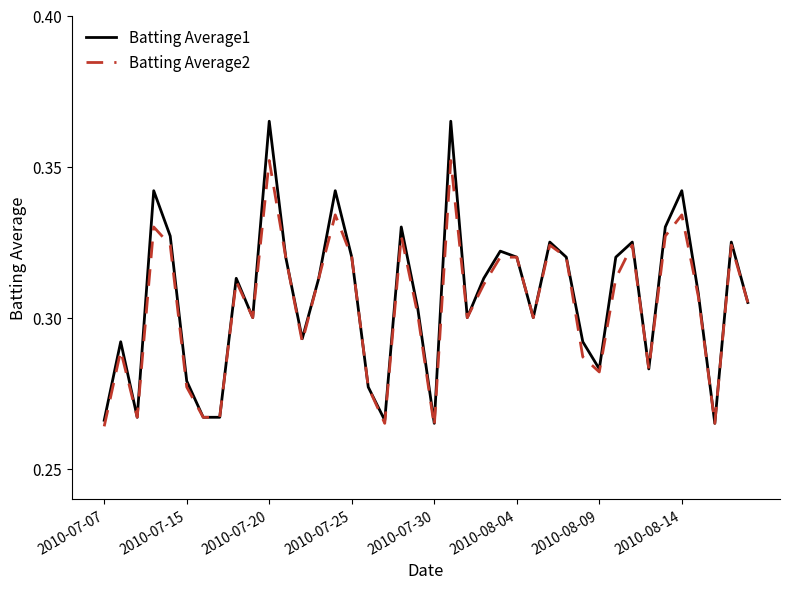

Which series has the largest range (max minus min)?

Batting Average1